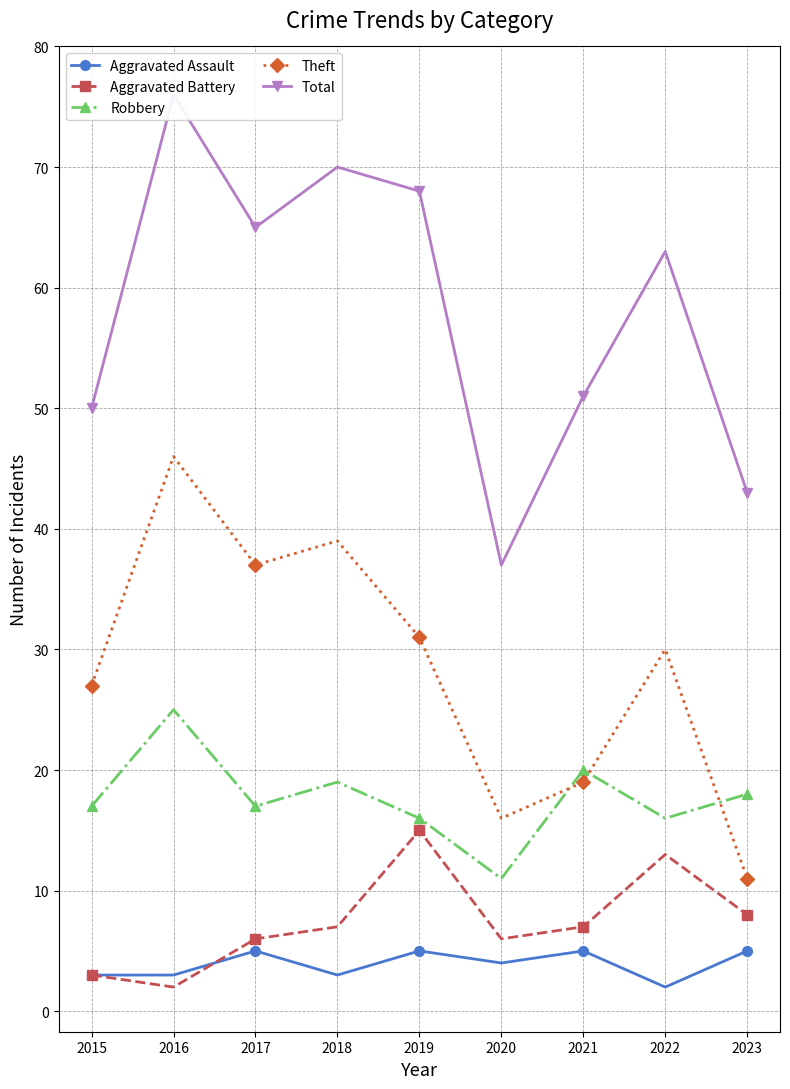

Which series has the widest spread of values?

Total